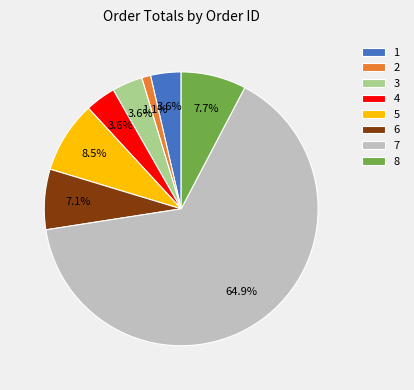

To the nearest percent, what is the combined percentage of 1 and 2?

5%